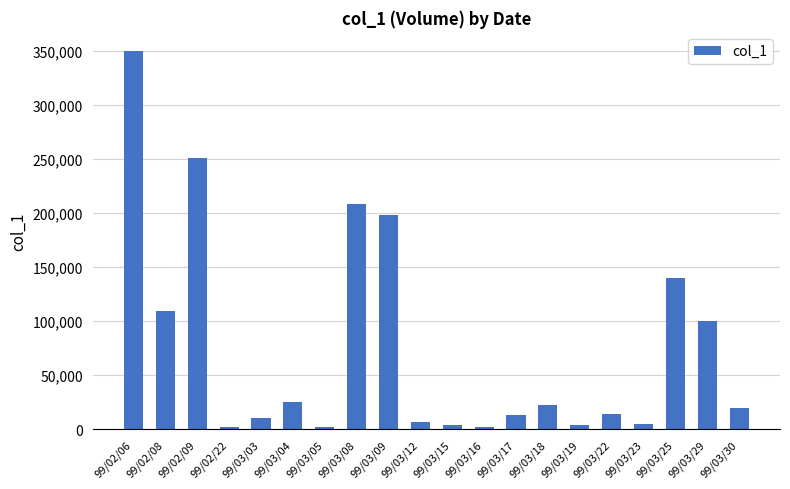

What is the difference between the values at 99/03/03 and 99/03/17?

3000